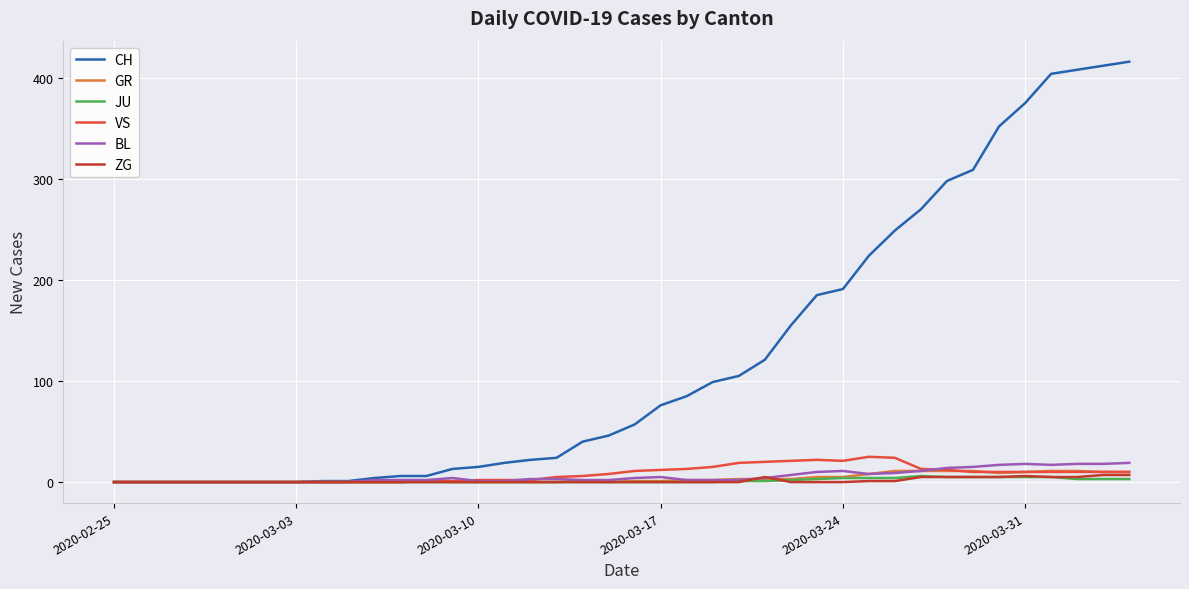

Which series has the widest spread of values?

CH